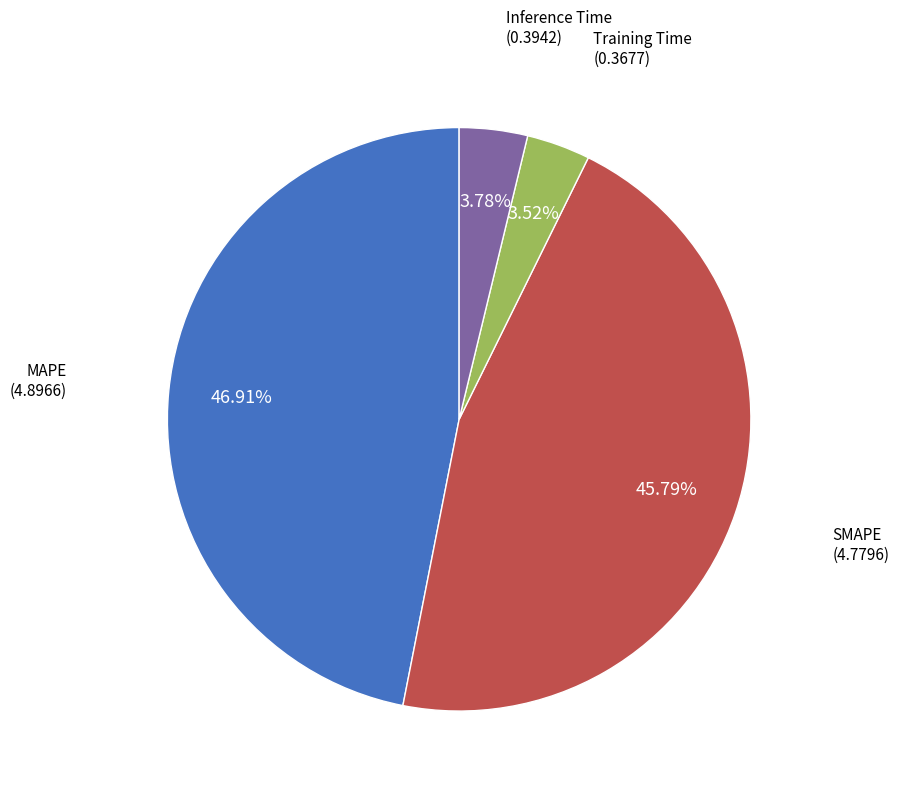

Is there any slice that represents more than half of the pie?

No